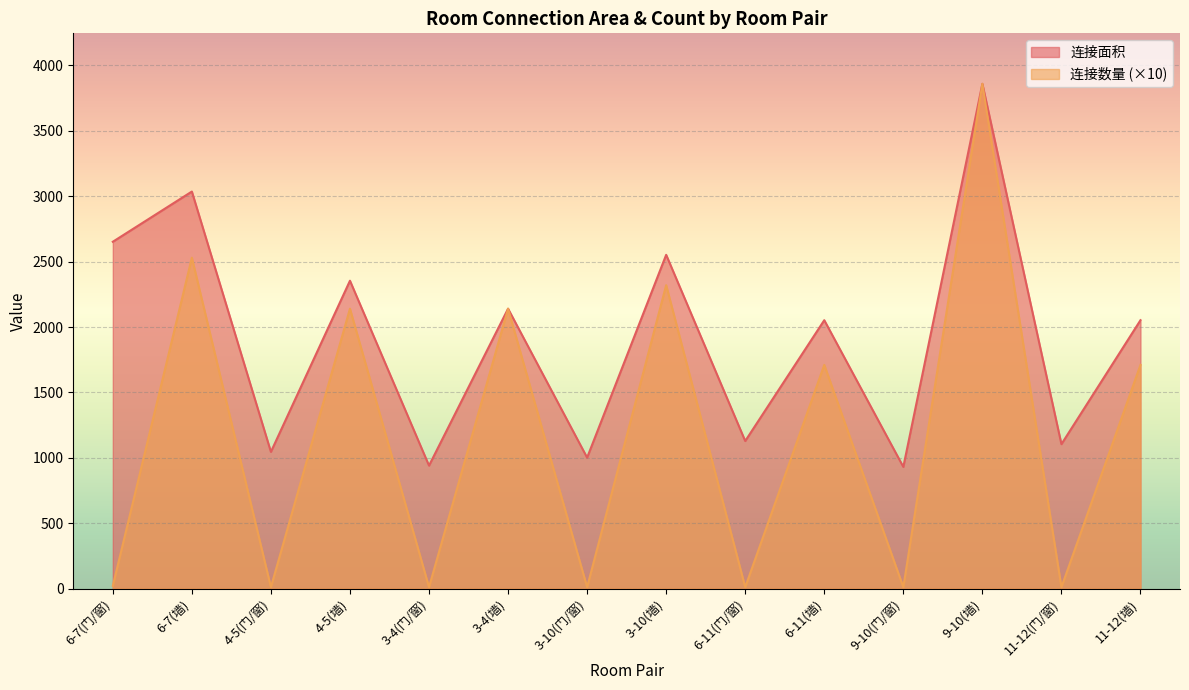

The 连接面积 series shows 930 at 9-10(门/窗). True or false?

True